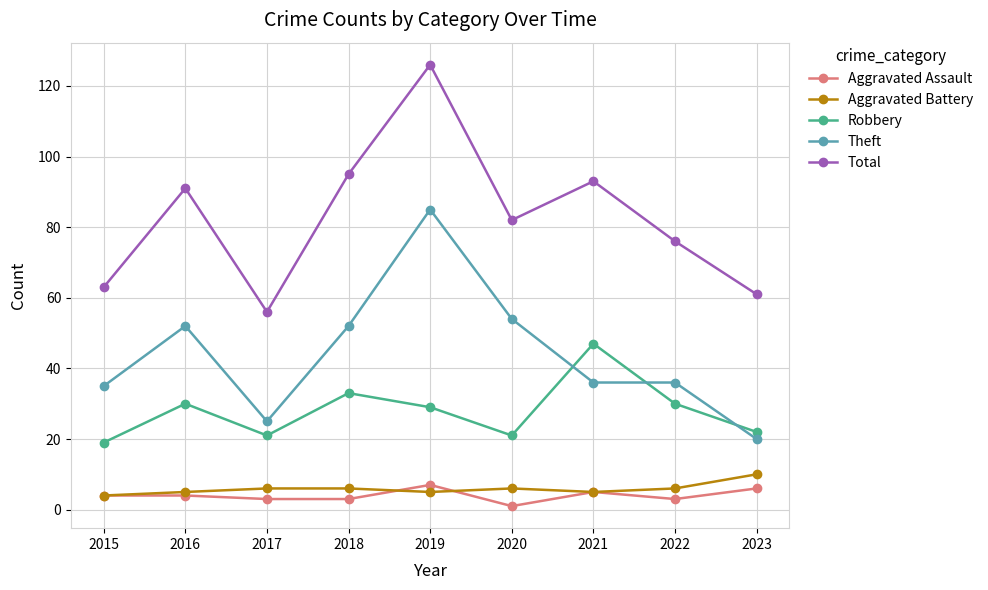

The value of Theft at 2023 is 20. True or false?

True